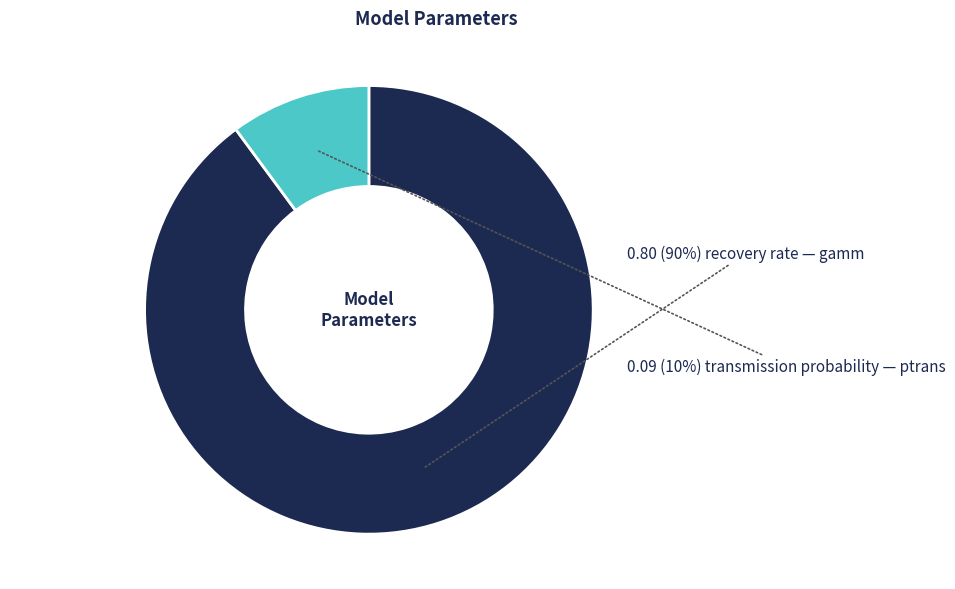

To the nearest percent, what is the difference between the largest and smallest slice percentages?

80%